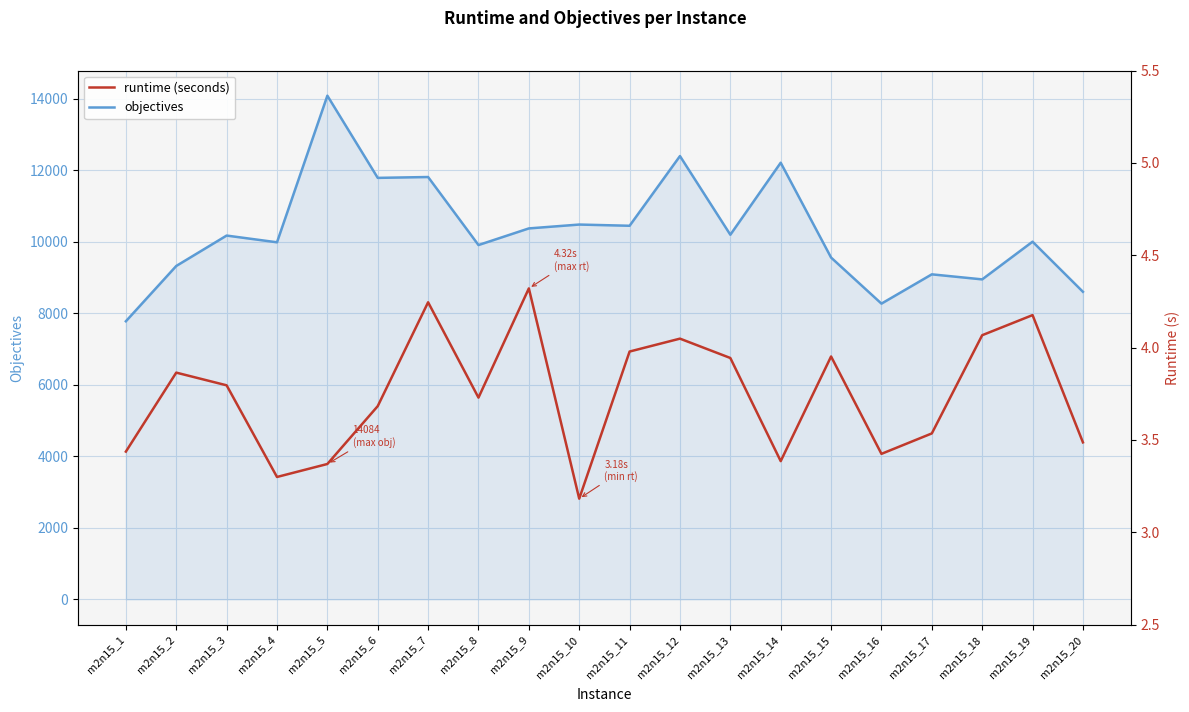

What is the value of the objectives point at the 17th from the left?

9089.0